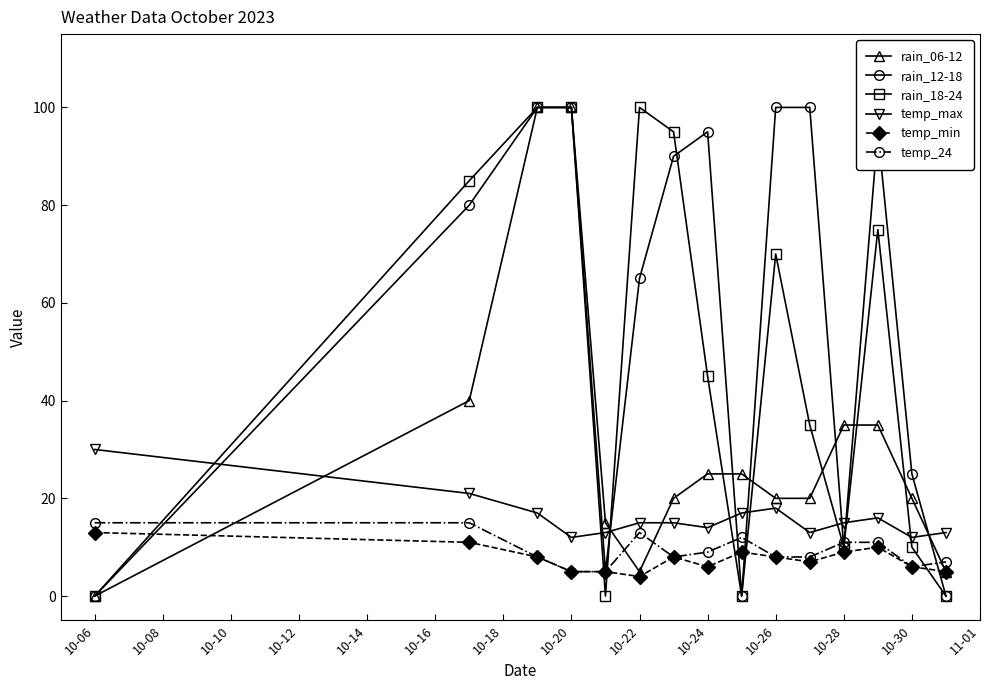

True or false: rain_18-24 has more than 0 interior local peaks.

True